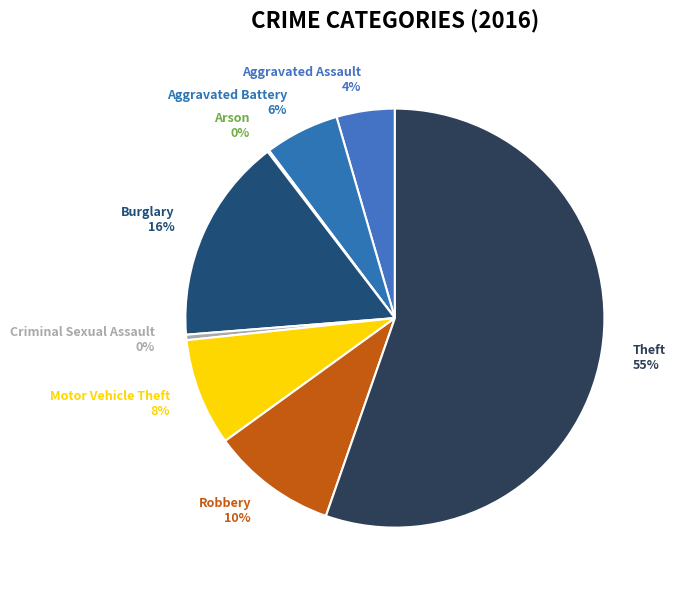

Combined, do Robbery 10% and Burglary 16% account for over 50%?

No